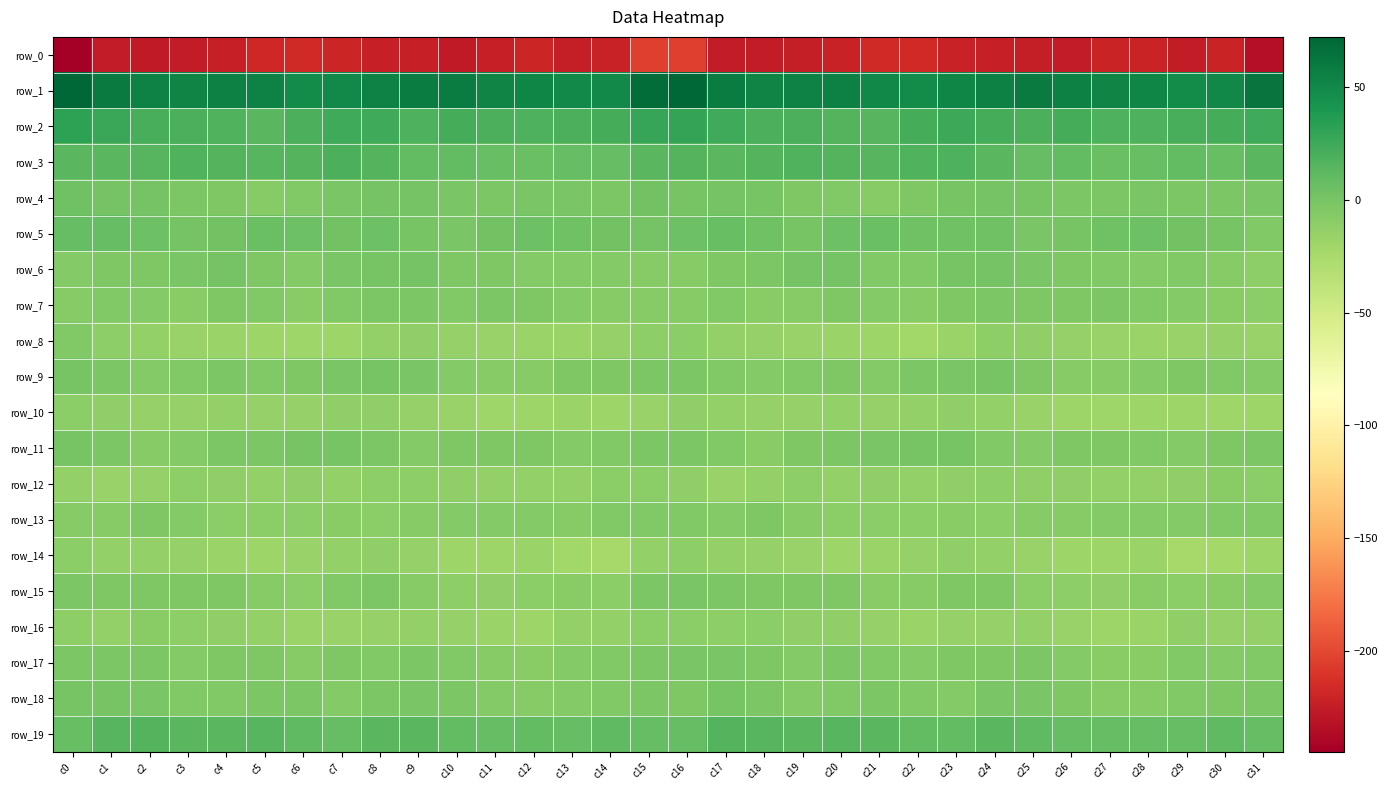

Is the value of row_17 at c20 greater than the value of row_8 at c3?

Yes